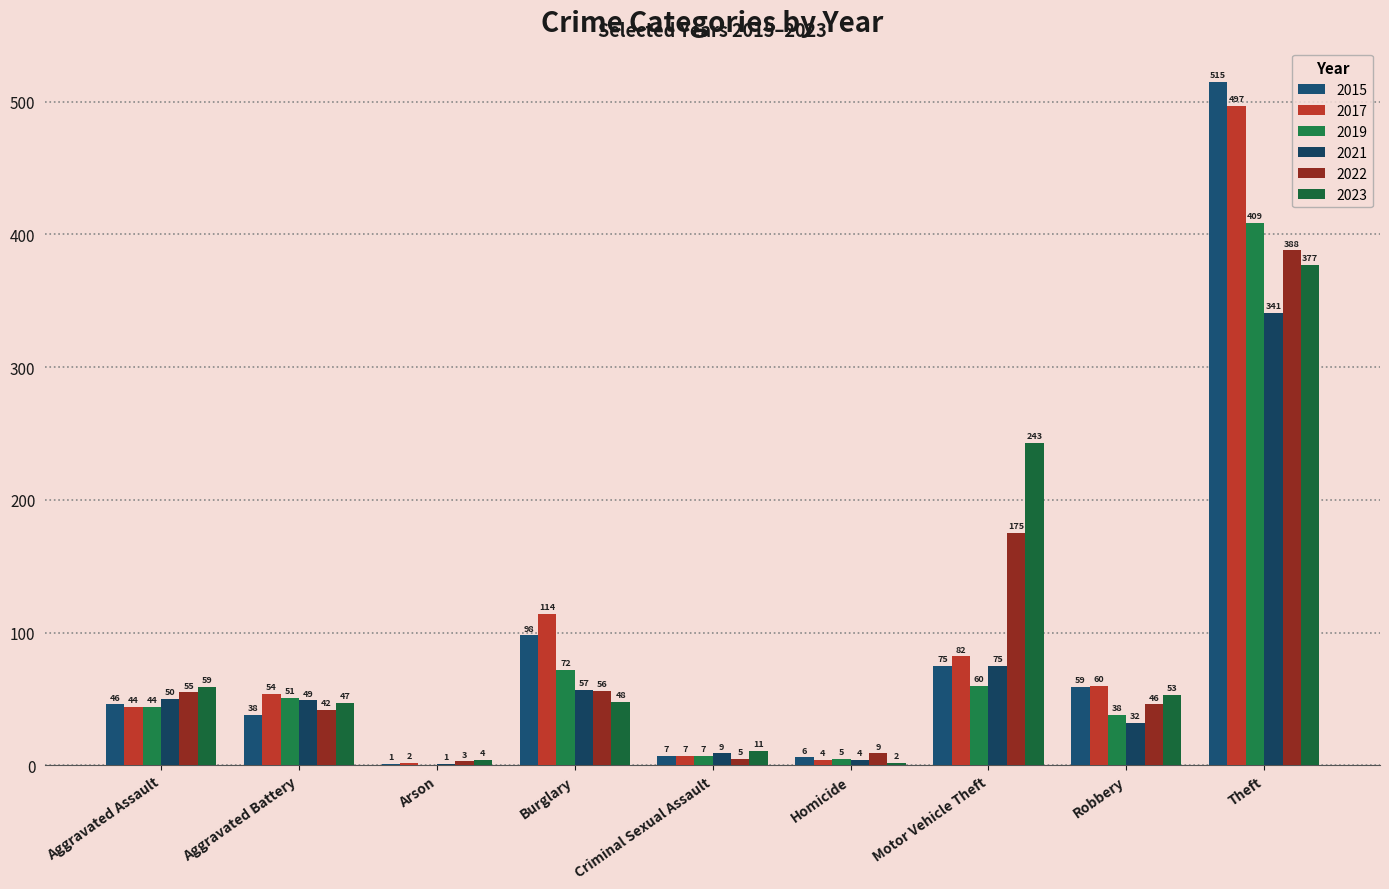

Read the 2015 value at Theft, to the nearest 100.

500